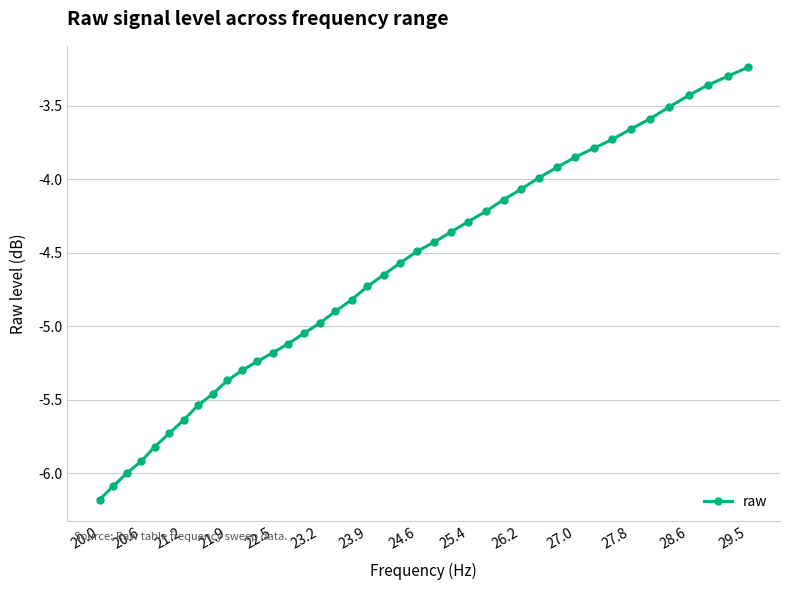

True or false: there are more than 2 points higher than both neighbors.

False